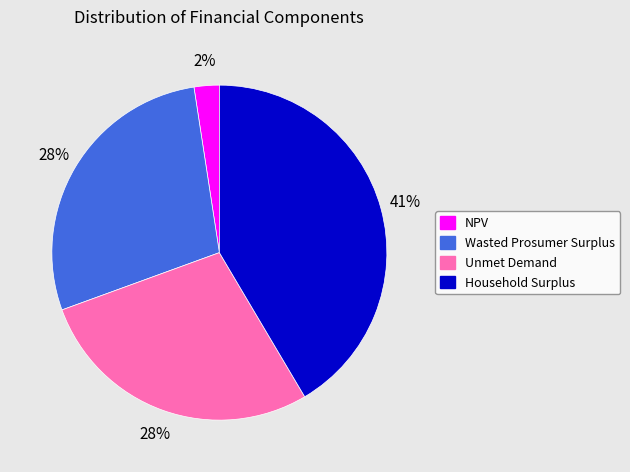

To the nearest percent, what percentage of the pie is Wasted Prosumer Surplus?

28%